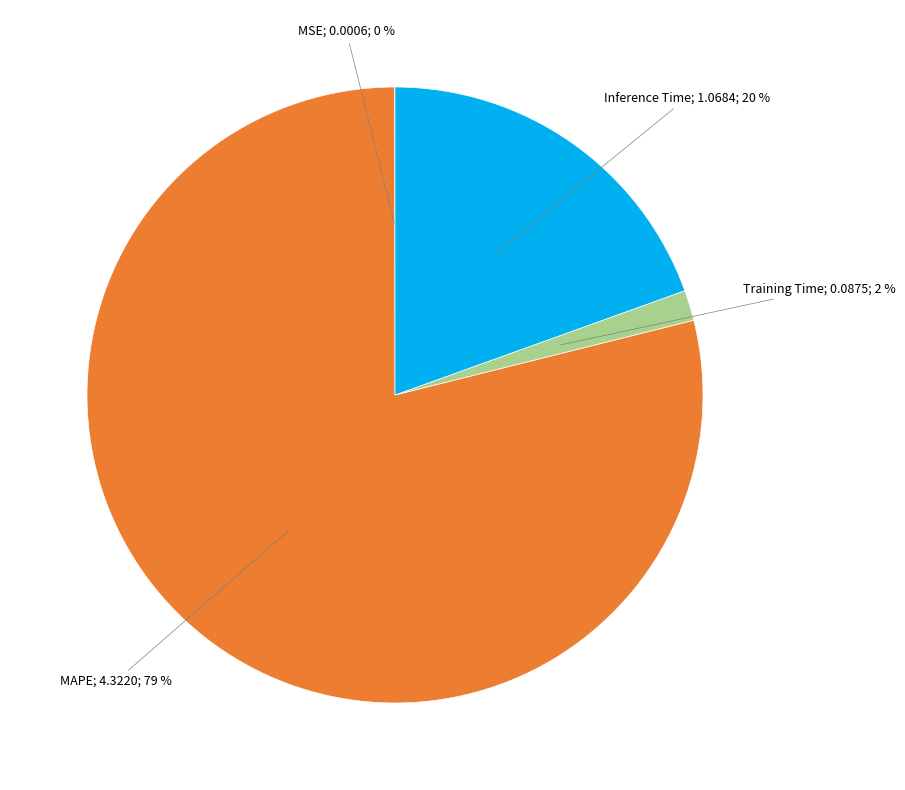

Is there any slice that represents more than half of the pie?

Yes